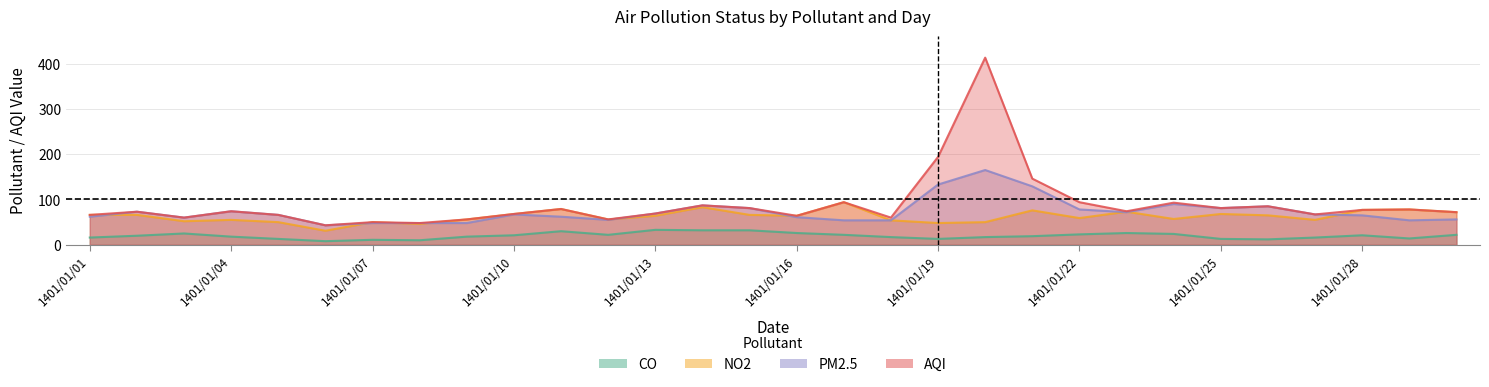

Reading left to right, what are all the values shown in this chart?

CO: 1401/01/01=16	1401/01/02=20	1401/01/03=25	1401/01/04=18	1401/01/05=13	1401/01/06=8	1401/01/07=11	1401/01/08=10	1401/01/09=18	1401/01/10=21	1401/01/11=30	1401/01/12=22	1401/01/13=33	1401/01/14=32	1401/01/15=32	1401/01/16=26	1401/01/17=22	1401/01/18=17	1401/01/19=13	1401/01/20=17	1401/01/21=19	1401/01/22=23	1401/01/23=26	1401/01/24=24	1401/01/25=13	1401/01/26=12	1401/01/27=16	1401/01/28=21	1401/01/29=14	1401/01/30=22
NO2: 1401/01/01=66	1401/01/02=66	1401/01/03=52	1401/01/04=55	1401/01/05=50	1401/01/06=31	1401/01/07=50	1401/01/08=46	1401/01/09=56	1401/01/10=68	1401/01/11=79	1401/01/12=56	1401/01/13=64	1401/01/14=83	1401/01/15=66	1401/01/16=64	1401/01/17=94	1401/01/18=54	1401/01/19=48	1401/01/20=50	1401/01/21=76	1401/01/22=59	1401/01/23=73	1401/01/24=57	1401/01/25=68	1401/01/26=65	1401/01/27=55	1401/01/28=77	1401/01/29=78	1401/01/30=72
PM2.5: 1401/01/01=62	1401/01/02=73	1401/01/03=60	1401/01/04=74	1401/01/05=66	1401/01/06=43	1401/01/07=48	1401/01/08=48	1401/01/09=48	1401/01/10=67	1401/01/11=62	1401/01/12=55	1401/01/13=69	1401/01/14=87	1401/01/15=81	1401/01/16=61	1401/01/17=54	1401/01/18=54	1401/01/19=133	1401/01/20=165	1401/01/21=129	1401/01/22=78	1401/01/23=72	1401/01/24=90	1401/01/25=81	1401/01/26=85	1401/01/27=67	1401/01/28=65	1401/01/29=54	1401/01/30=56
AQI: 1401/01/01=66	1401/01/02=73	1401/01/03=60	1401/01/04=74	1401/01/05=66	1401/01/06=43	1401/01/07=50	1401/01/08=48	1401/01/09=56	1401/01/10=68	1401/01/11=79	1401/01/12=56	1401/01/13=69	1401/01/14=87	1401/01/15=81	1401/01/16=64	1401/01/17=94	1401/01/18=60	1401/01/19=194	1401/01/20=413	1401/01/21=146	1401/01/22=94	1401/01/23=74	1401/01/24=93	1401/01/25=81	1401/01/26=85	1401/01/27=67	1401/01/28=77	1401/01/29=78	1401/01/30=72